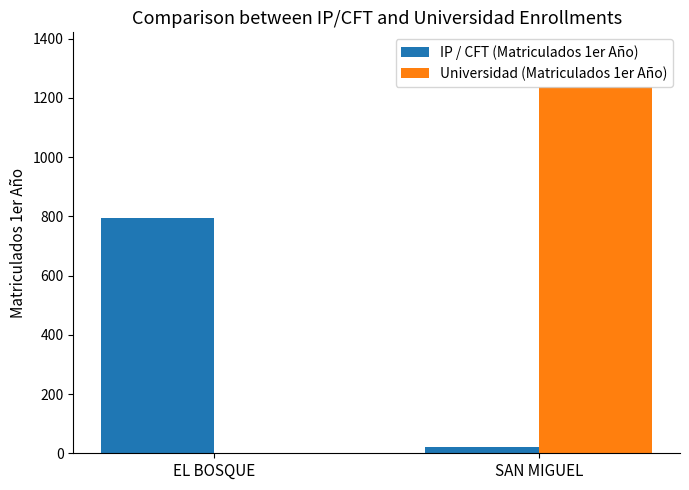

Which category has the highest value in the Universidad (Matriculados 1er Año) series?

SAN MIGUEL